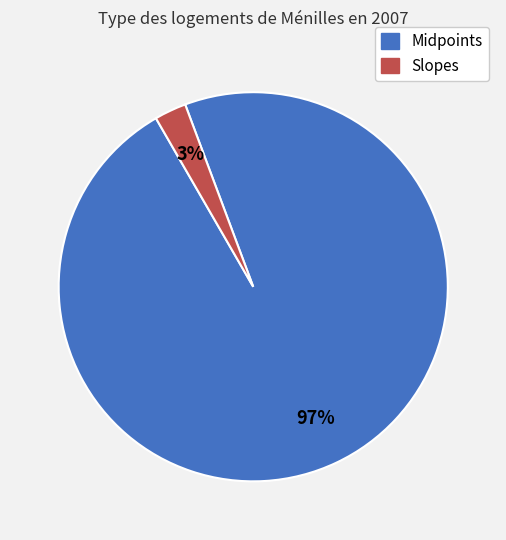

To the nearest percent, what is the average slice percentage?

50%